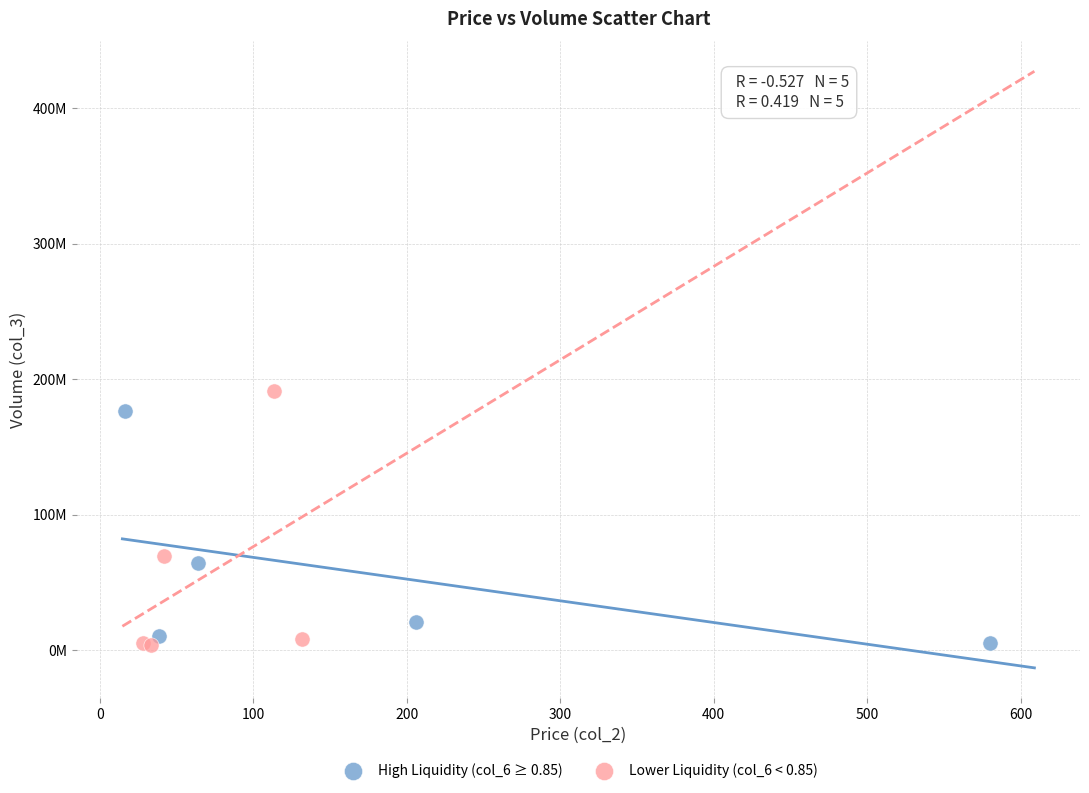

Which series has the widest spread of Y values?

Lower Liquidity (col_6 < 0.85)